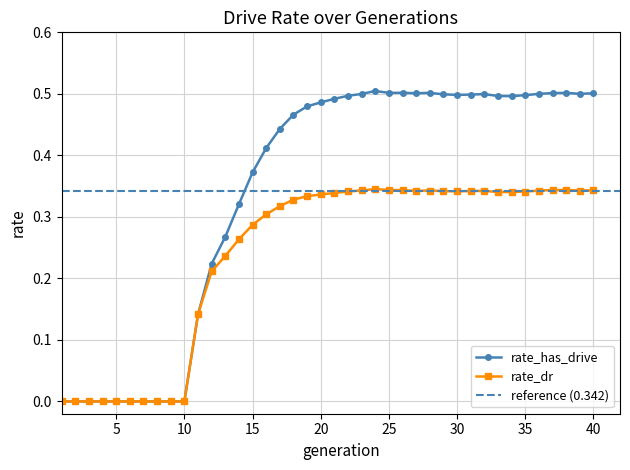

The rate_dr series shows 0.3 at 31. True or false?

True